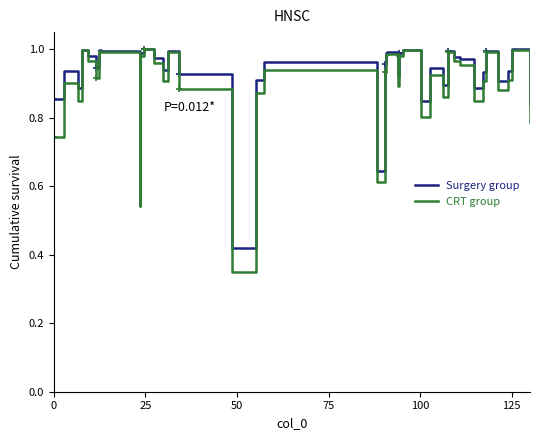

What is the difference between the maximum and minimum values in the CRT group series?

0.7